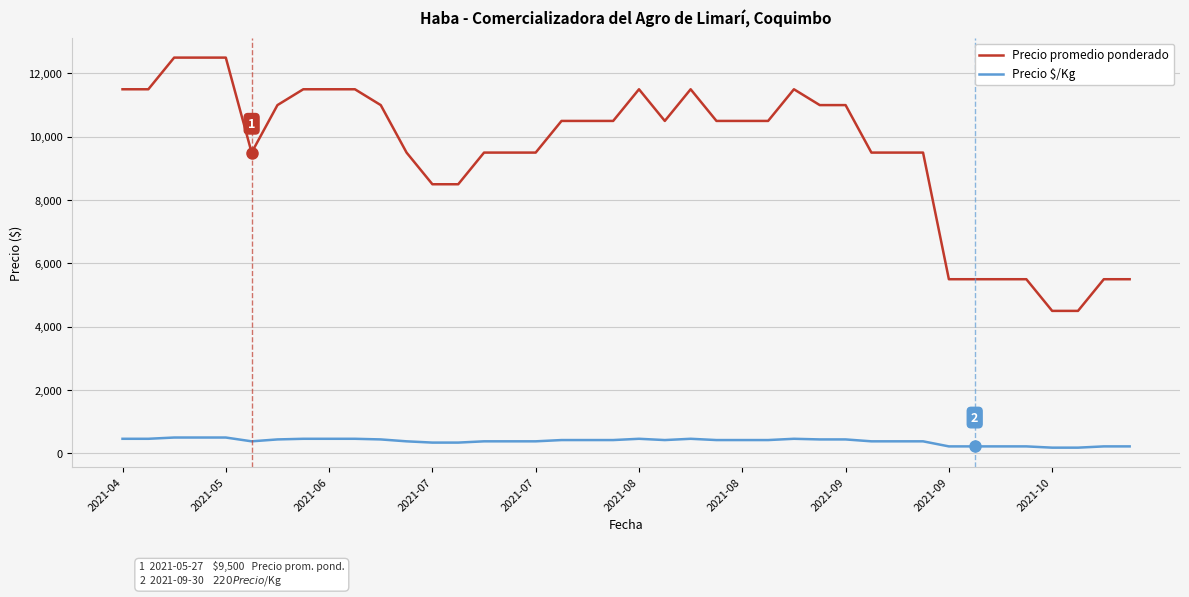

True or false: Precio promedio ponderado has more than 0 interior local peaks.

True